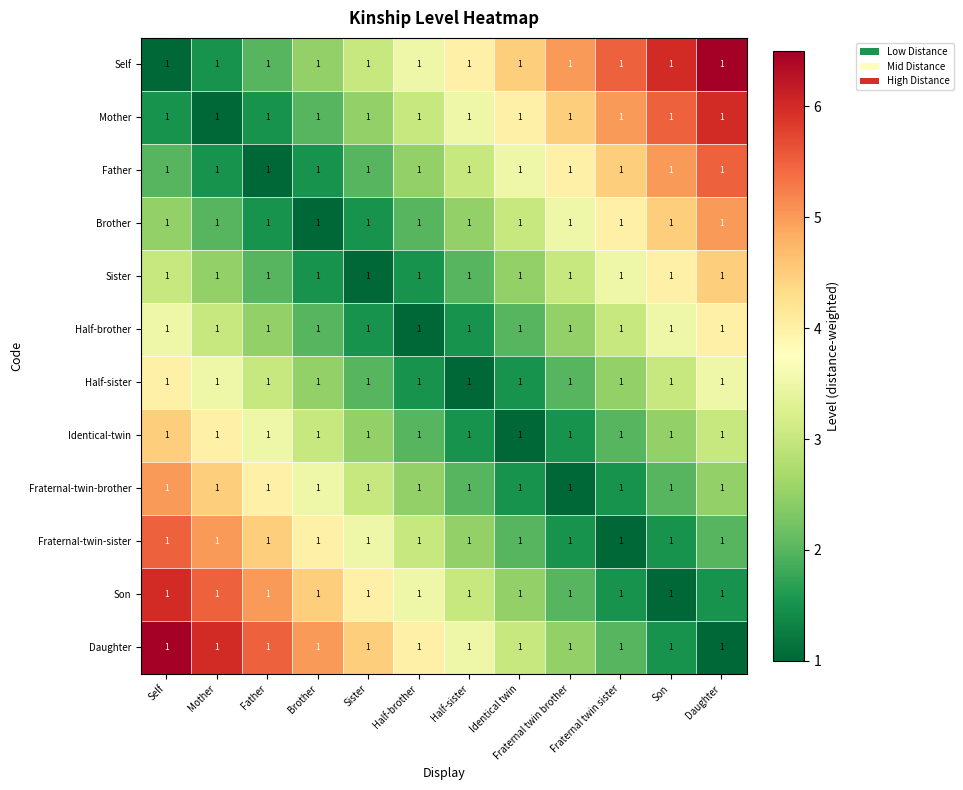

How many data points in Self are above 4?

5